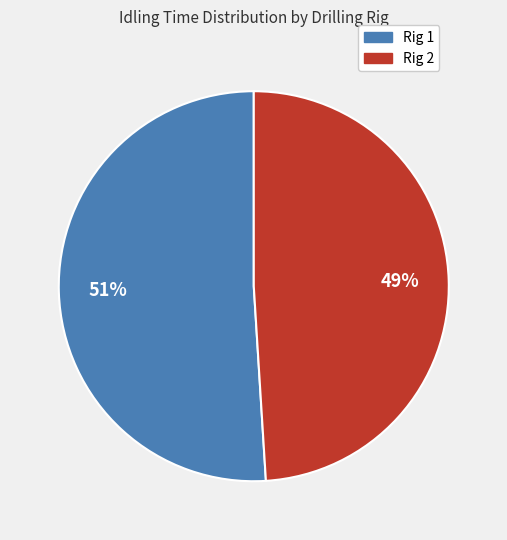

The Rig 2 slice represents 63% of the pie. True or false?

False